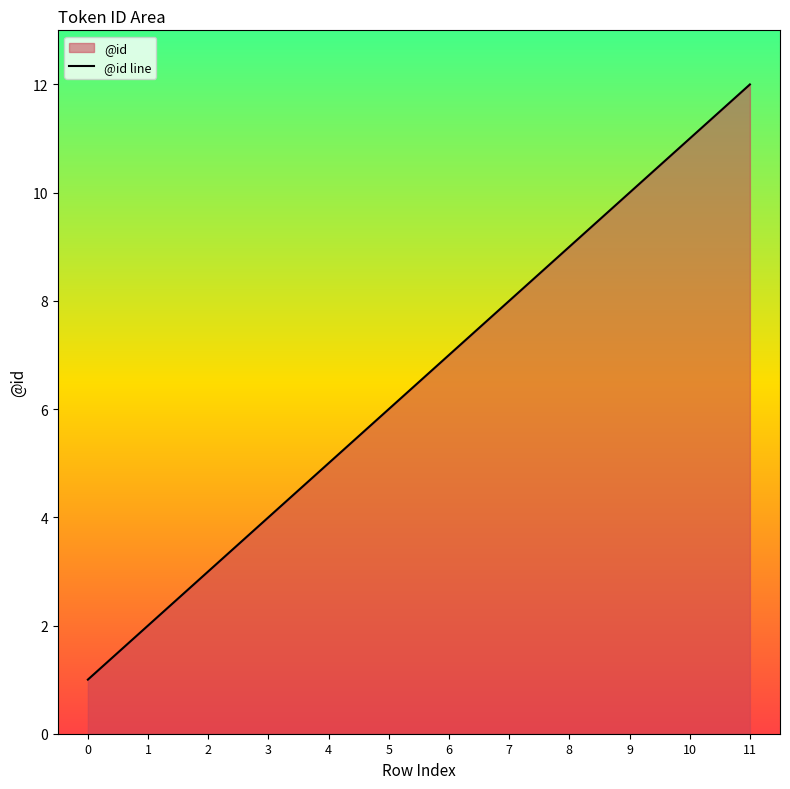

What is the greatest value displayed?

12